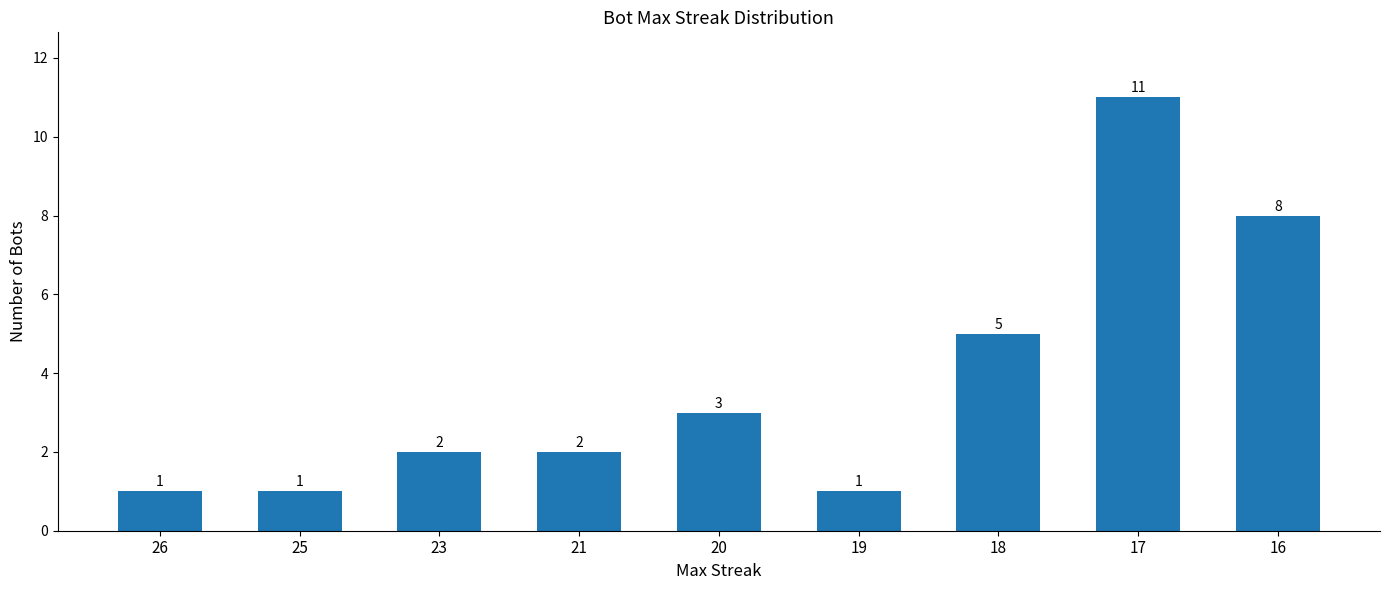

Reading right to left, what are all the values shown in this chart?

8	11	5	1	3	2	2	1	1